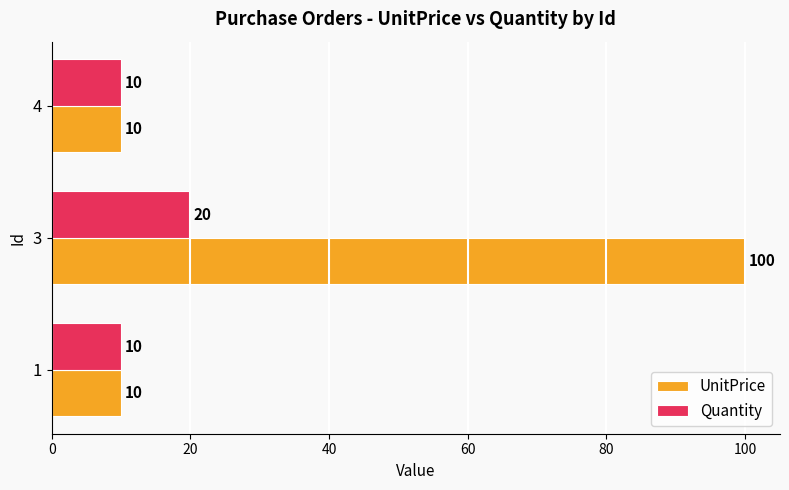

Rank the series by their maximum value, from lowest to highest.

Quantity, UnitPrice